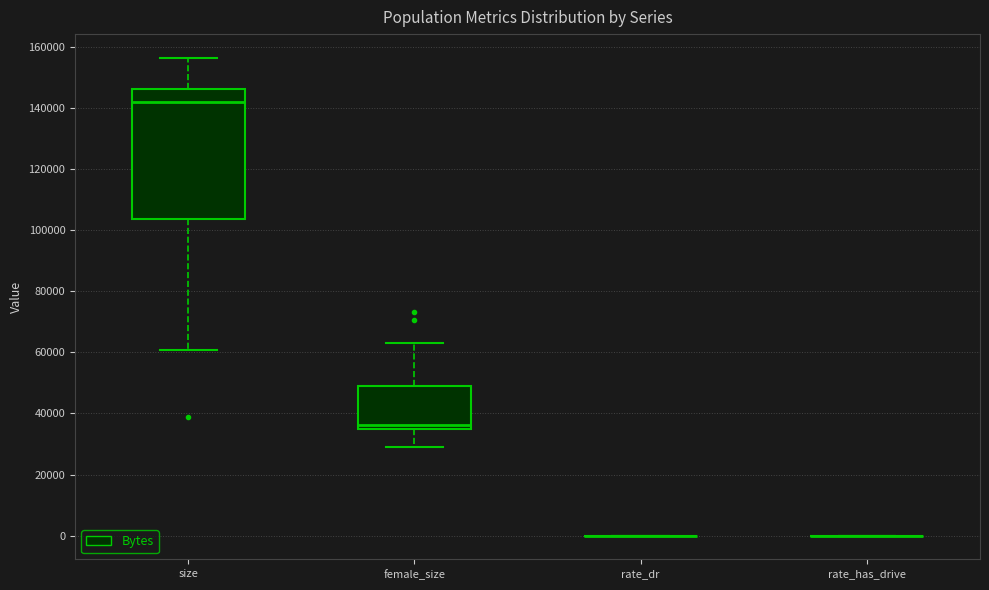

Reading left to right, read every box against the y-axis: the position of its median line, the range the box covers, and the ends of its whiskers. The values are not printed on the chart, so give them approximately, as read against the axis.

size: median 142000, box 104000 to 146000, whiskers 60000 to 156000
female_size: median 36000, box 34000 to 50000, whiskers 30000 to 64000
rate_dr: box collapsed to a line at 0, whiskers 0 to 0
rate_has_drive: box collapsed to a line at 0, whiskers 0 to 0